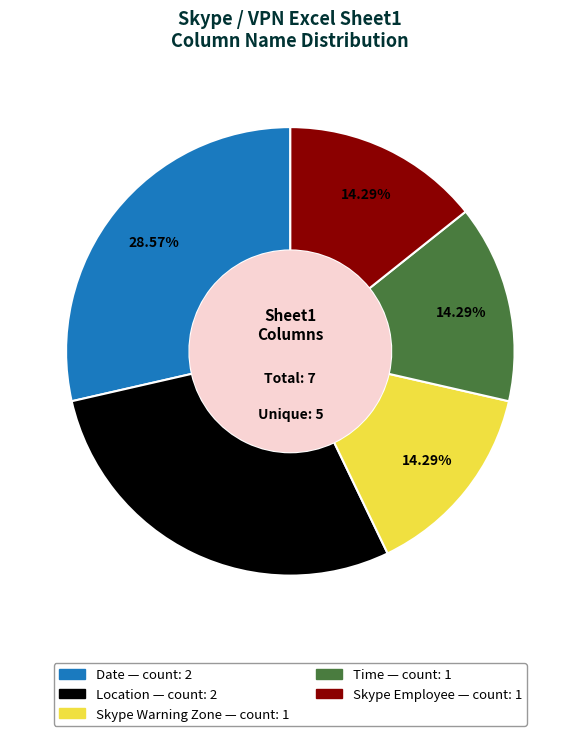

Does any single category account for the majority?

No